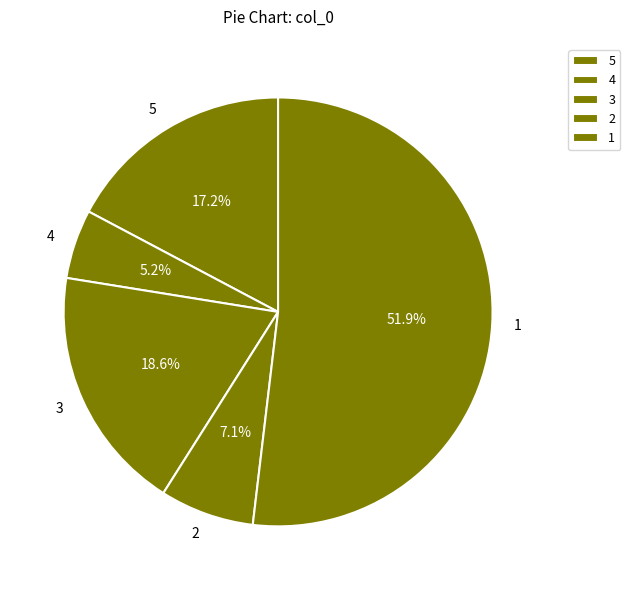

Does any single category account for the majority?

Yes